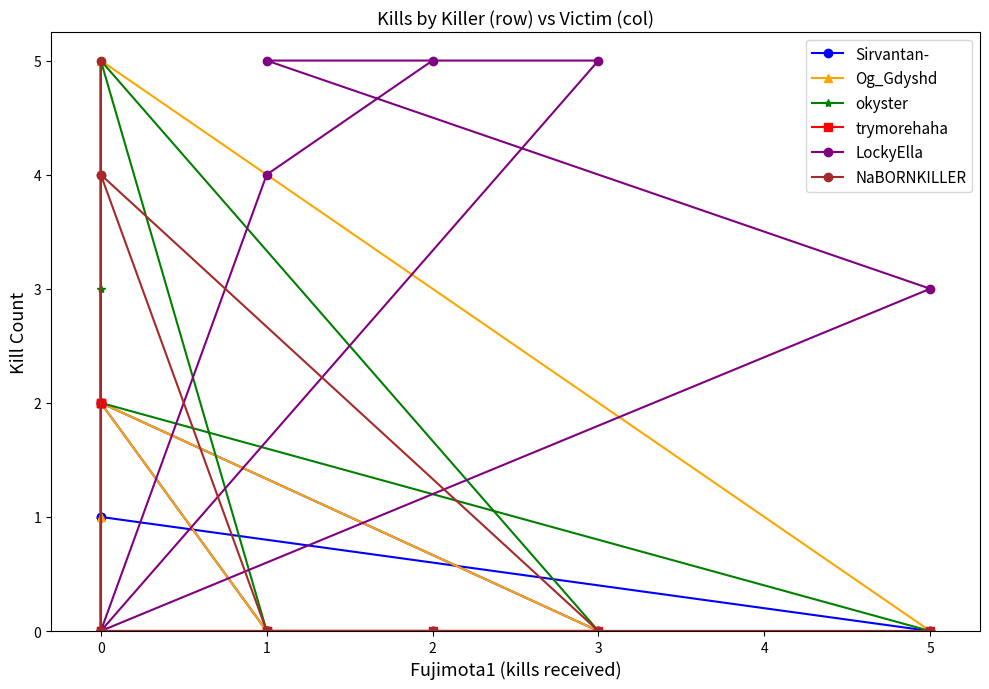

What is the maximum value shown in the chart?

5